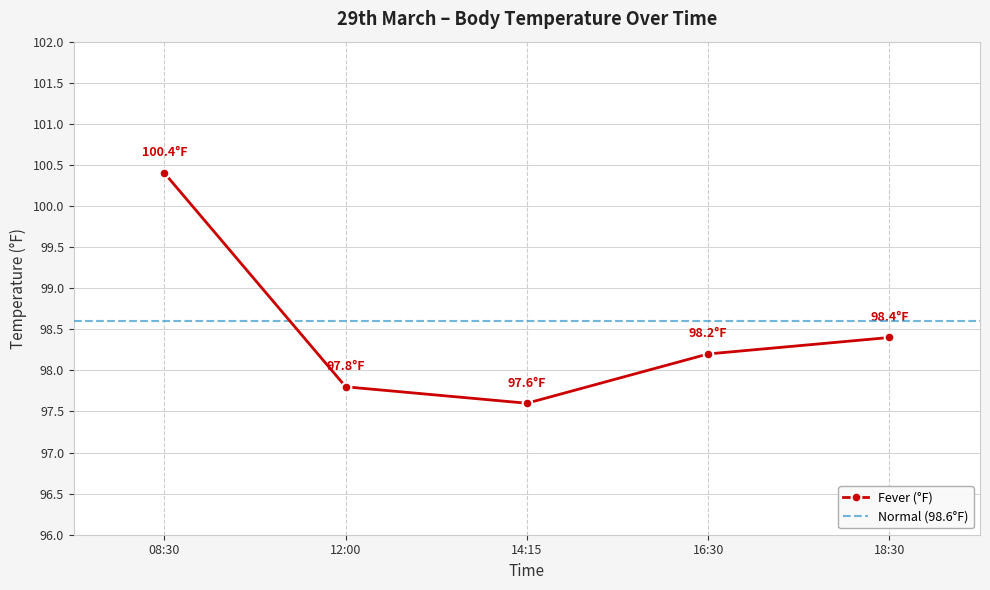

List the labels in order of value, smallest first.

14:15, 12:00, 16:30, 18:30, 08:30